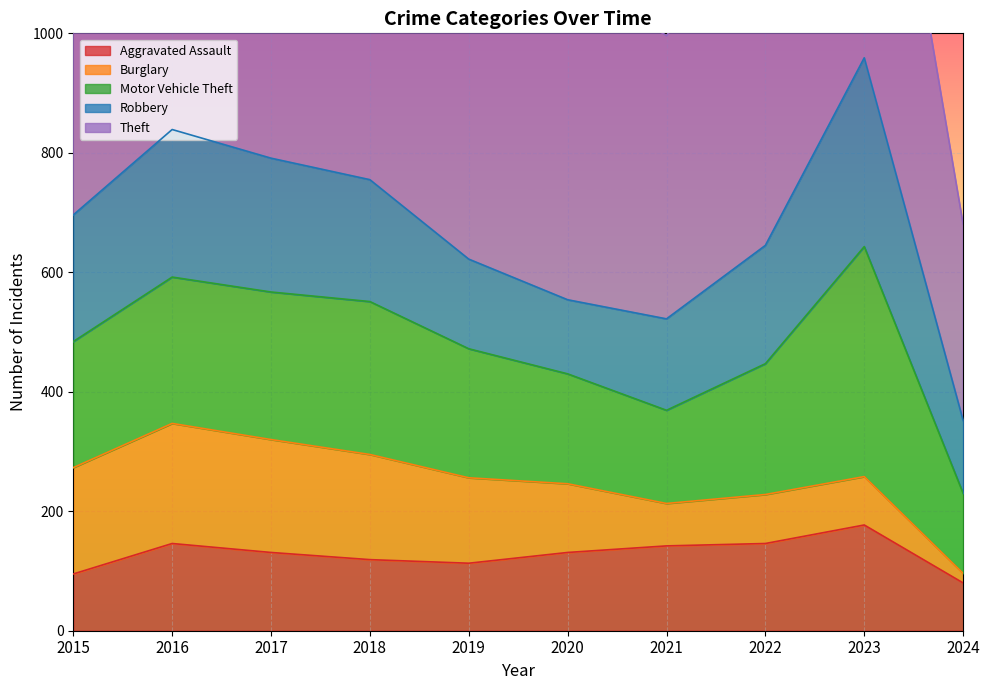

True or false: Robbery has more than 2 points higher than both neighbors.

False